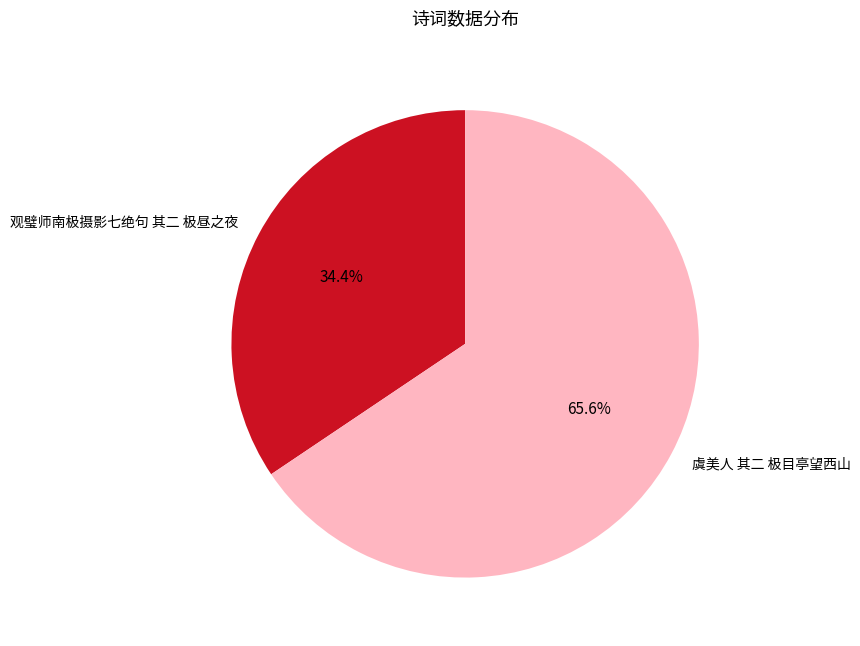

What portion of the pie excludes 观璧师南极摄影七绝句 其二 极昼之夜?

65.6%